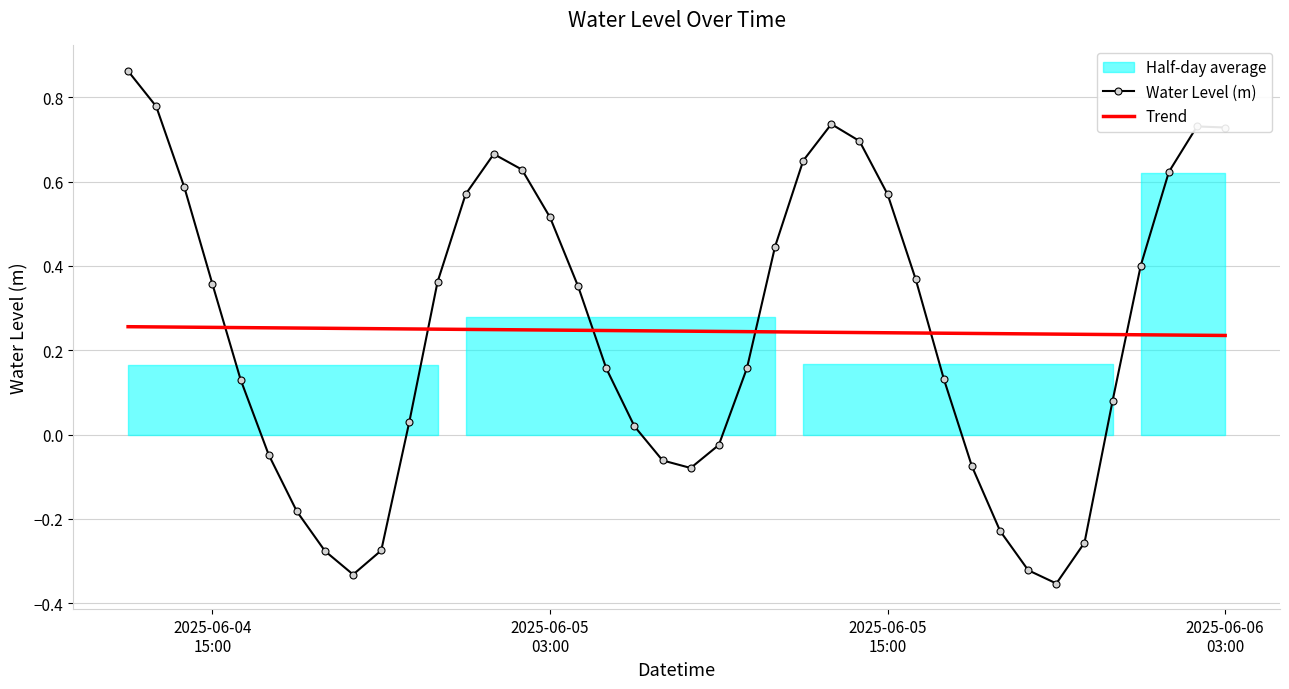

Which series has the largest total across all categories?

Trend